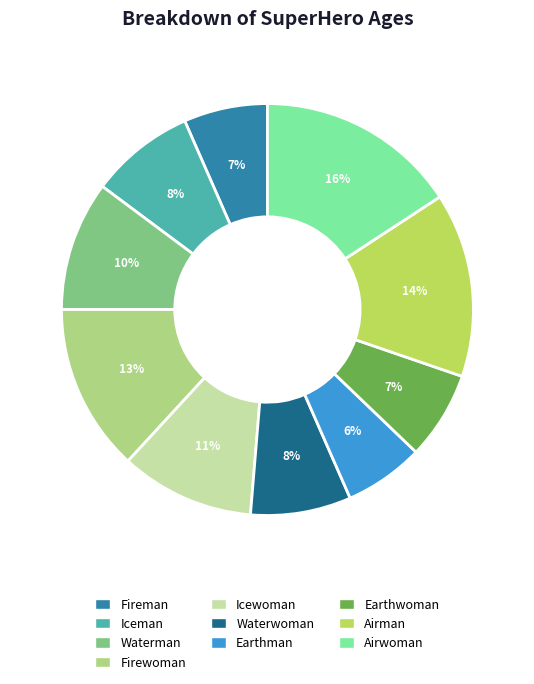

Which category has the biggest portion of the pie?

Airwoman